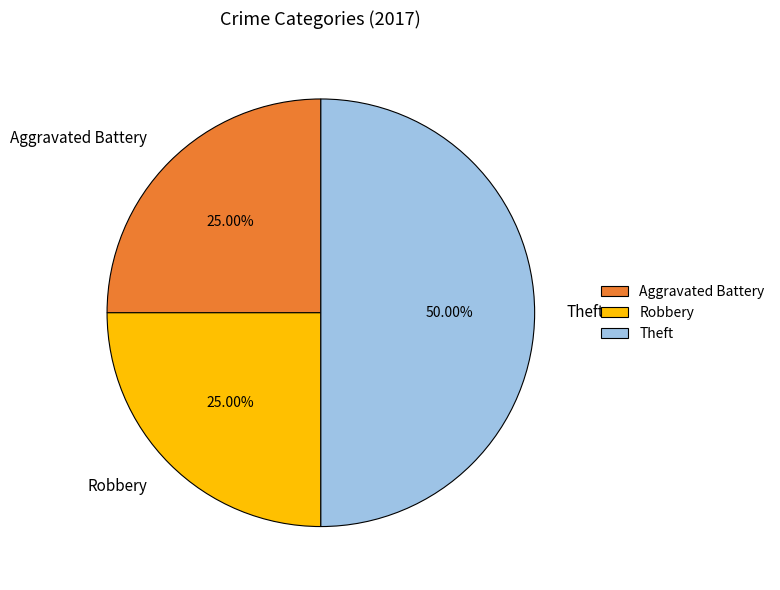

What is the largest slice in the pie chart?

Theft